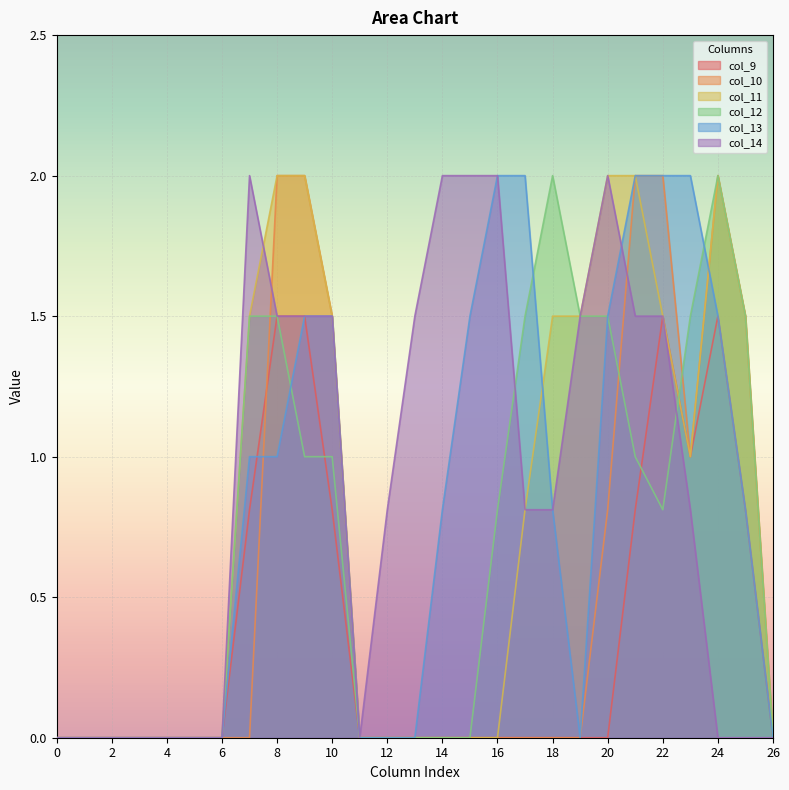

What is the value of the col_12 point at the 9th from the left?

1.5